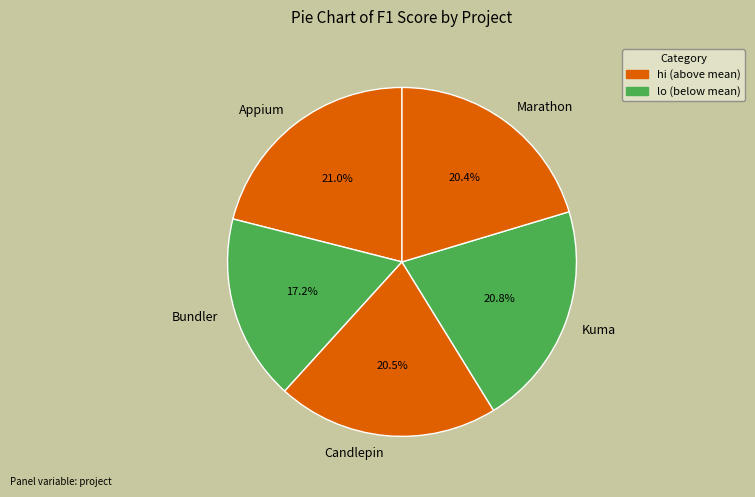

The Appium slice represents 21% of the pie. True or false?

True